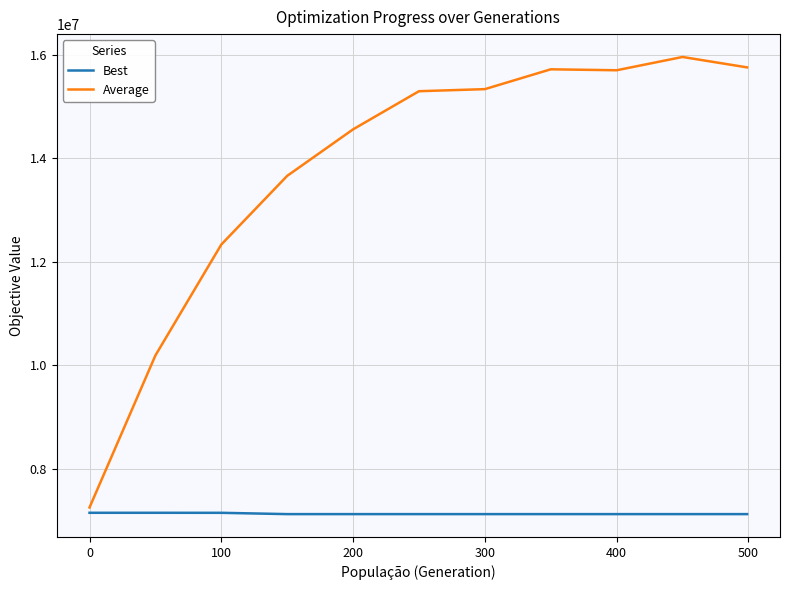

Which series has the largest range (max minus min)?

Average